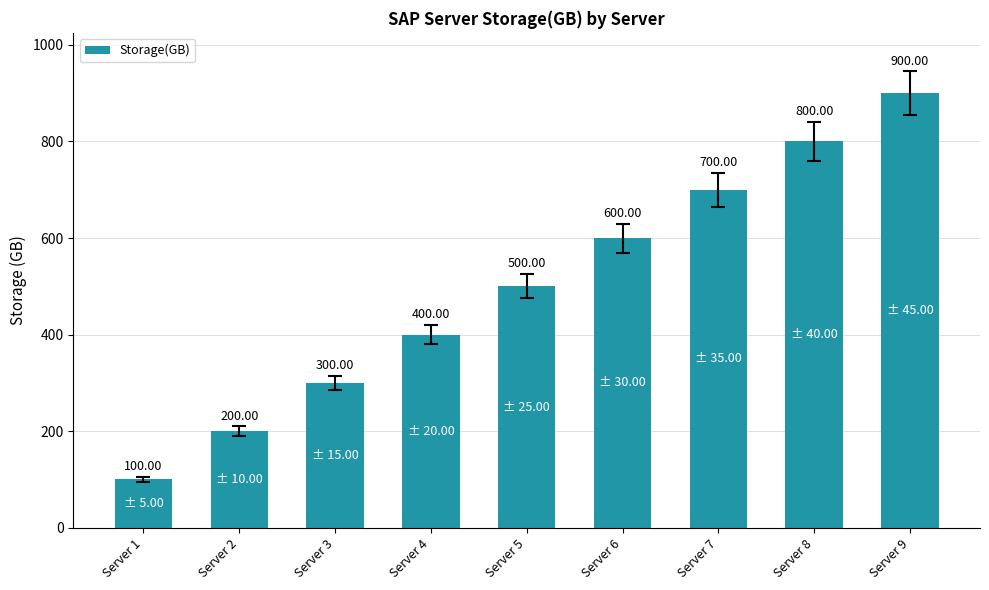

The chart shows a value of 442 at Server 9. True or false?

False